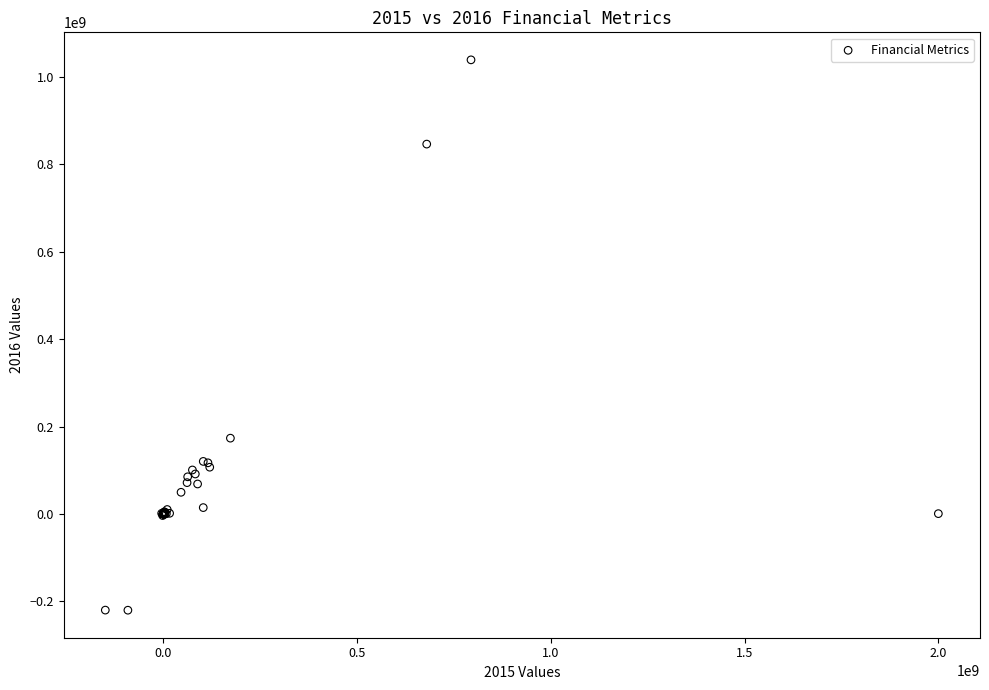

What Y value in the scatter plot is closest to 409502500?

173406000.0